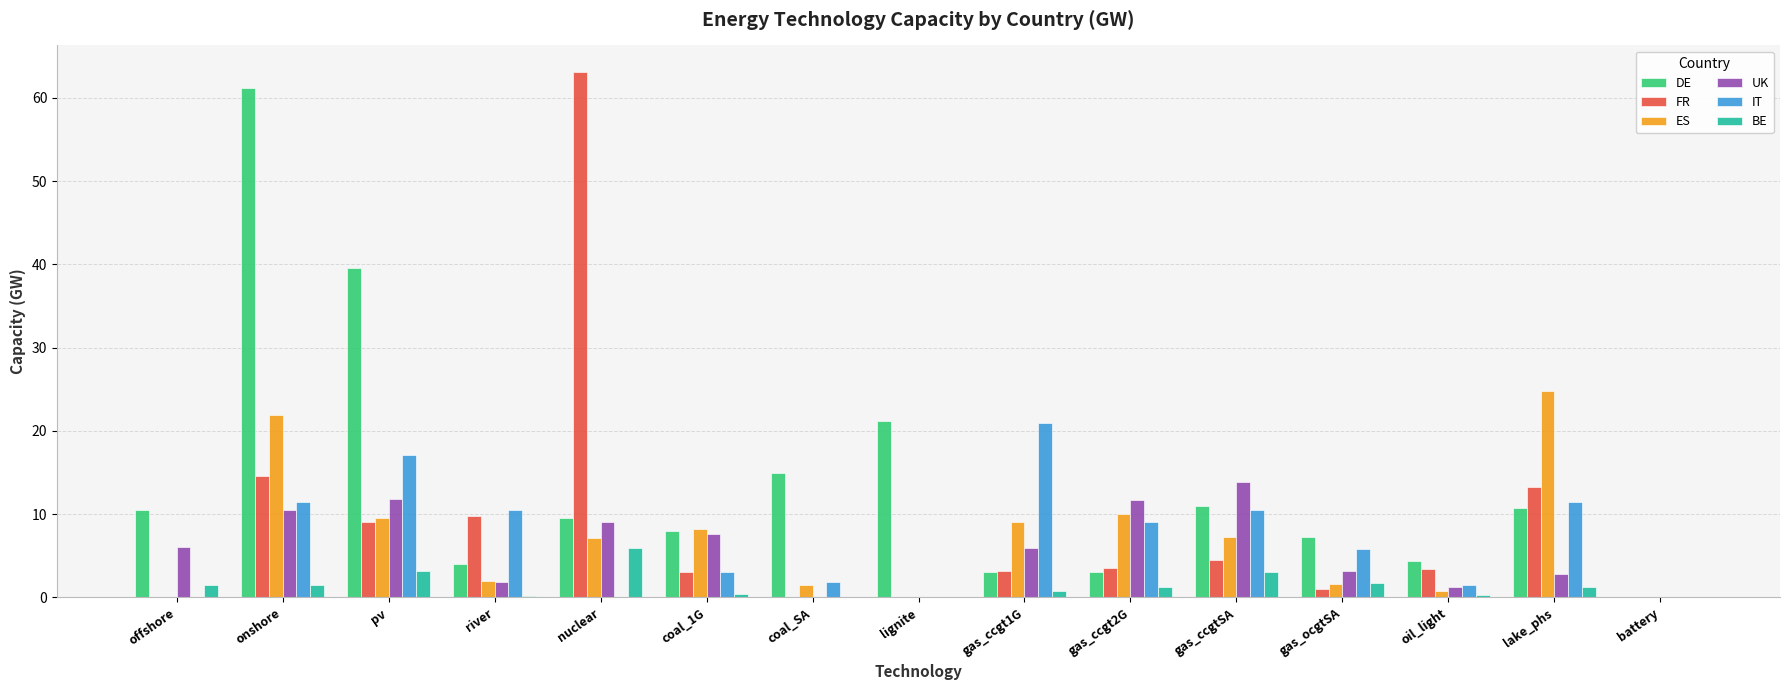

Is the value of BE at gas_ccgtSA greater than the value of ES at onshore?

No